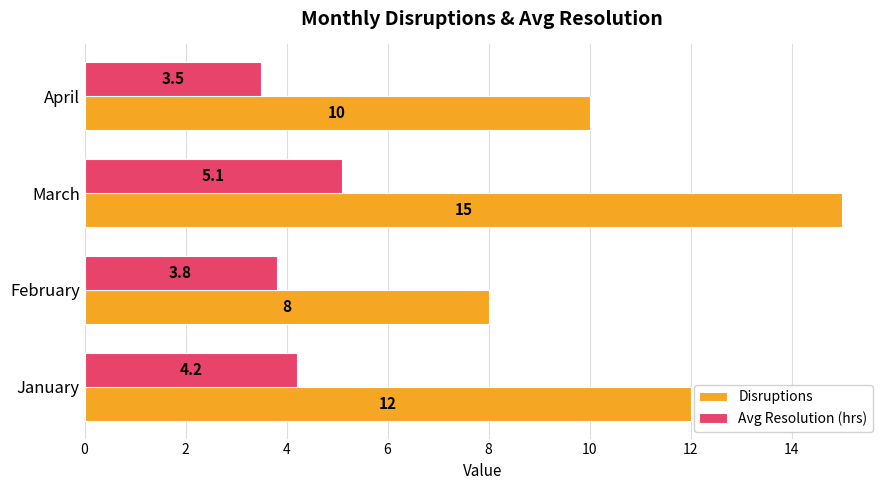

How many values in the Avg Resolution (hrs) series exceed 4?

2